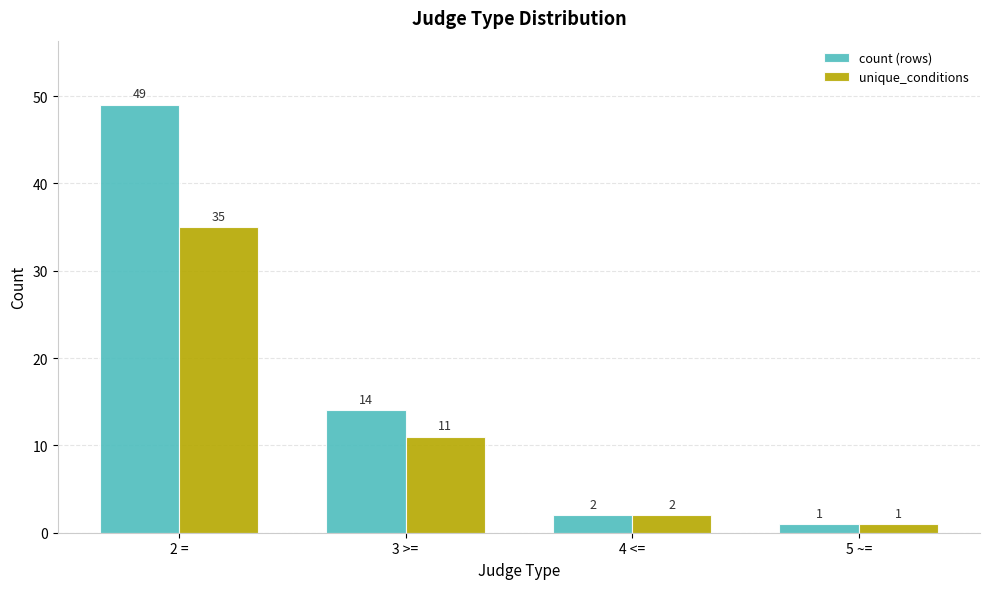

Which category has the lowest value in the unique_conditions series?

5 ~=